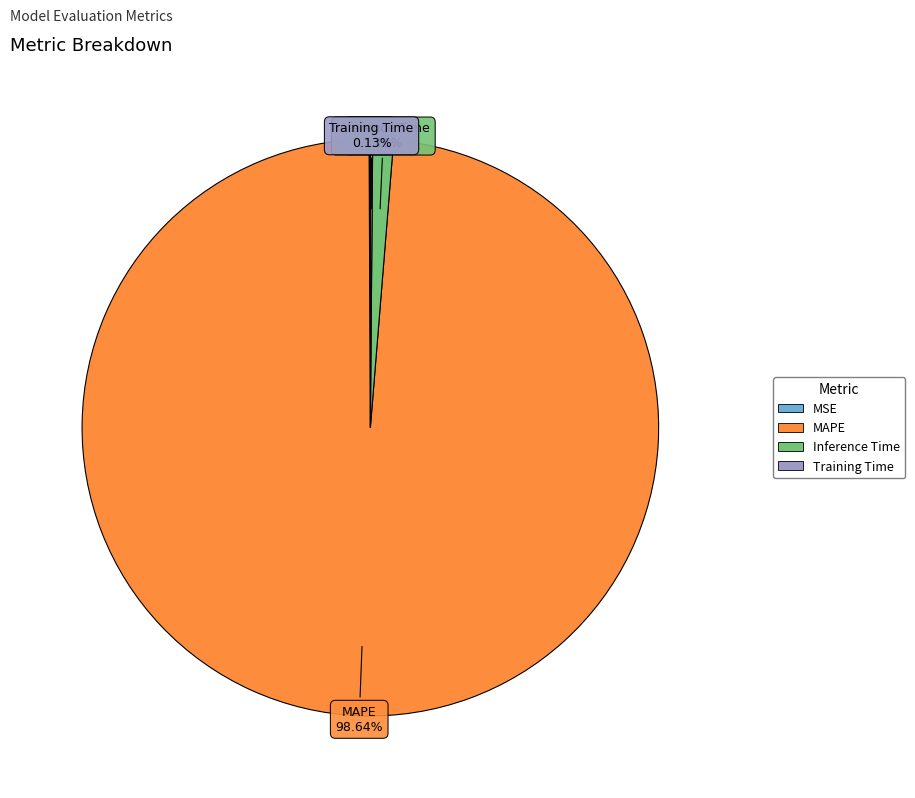

Which slice is the largest?

MAPE